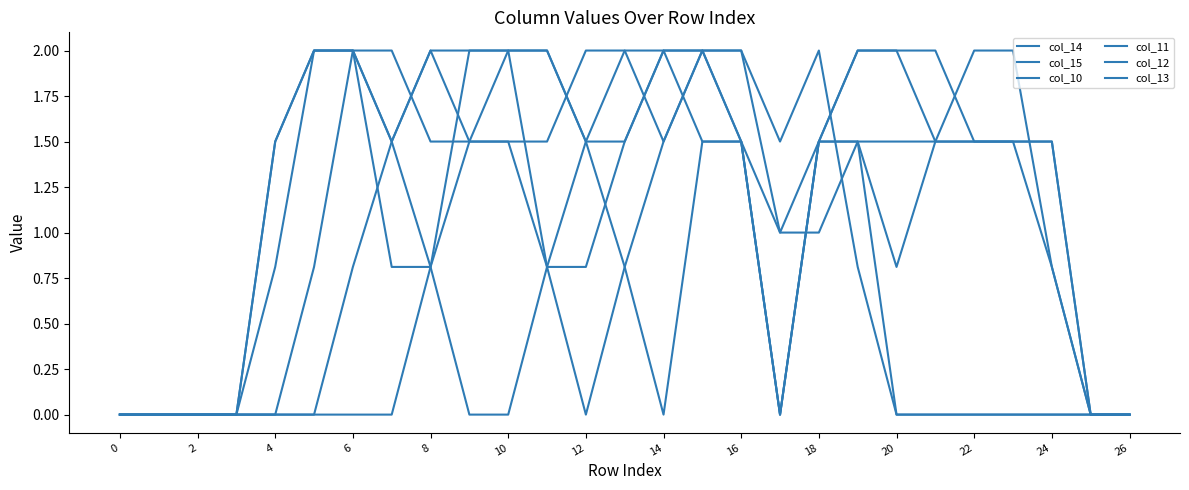

What is the value of the col_14 point at the 14th from the left?

0.8